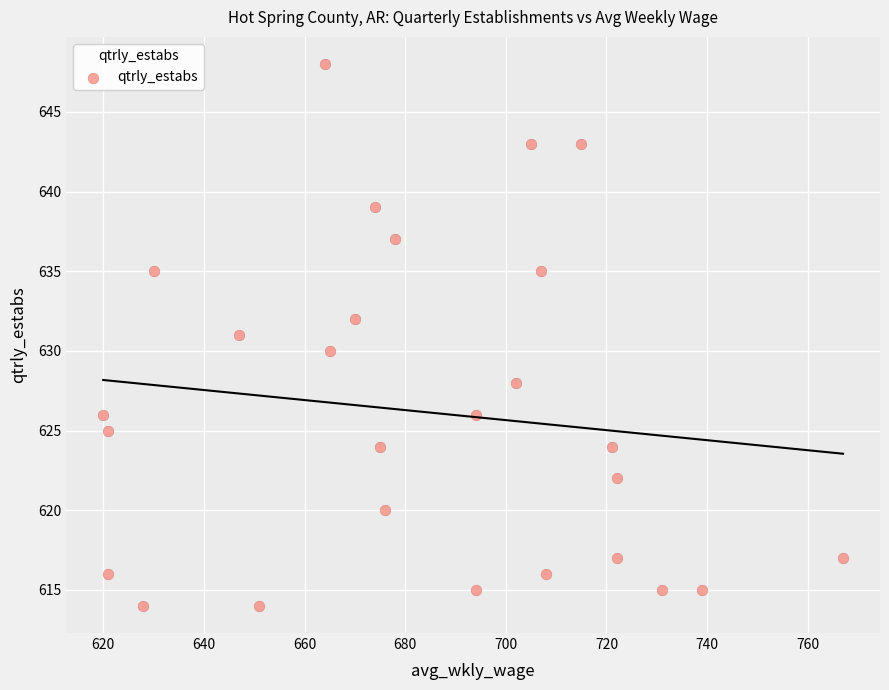

What is the range of X values (max minus min)?

147